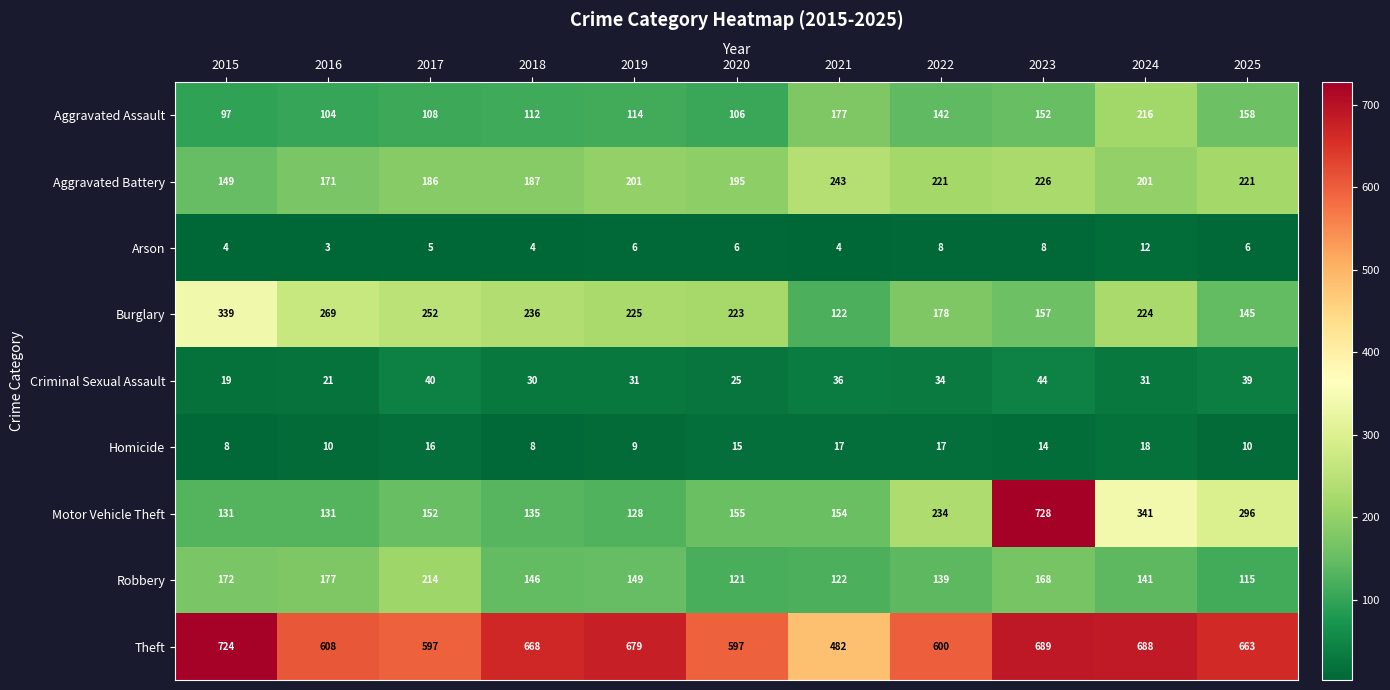

What is the difference between the highest and lowest values at 2018?

664